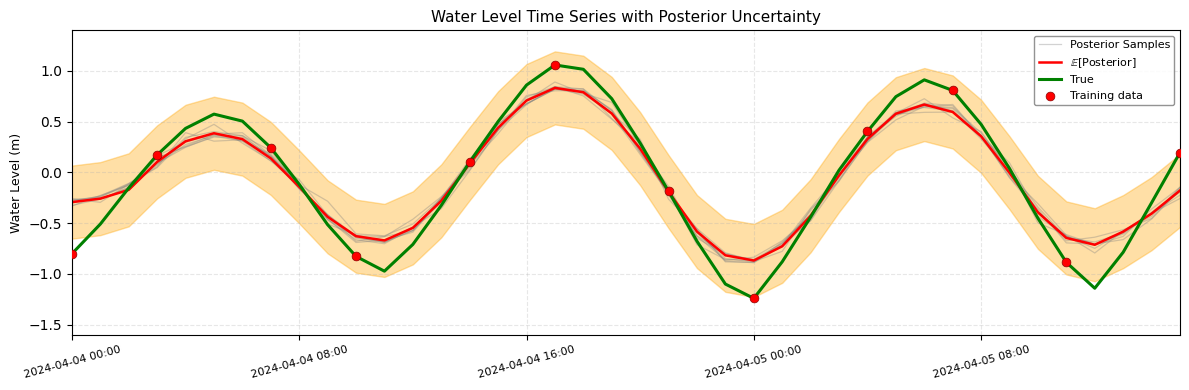

Between 2024-04-04 03:00 and 2024-04-04 18:00, which is larger?

2024-04-04 18:00